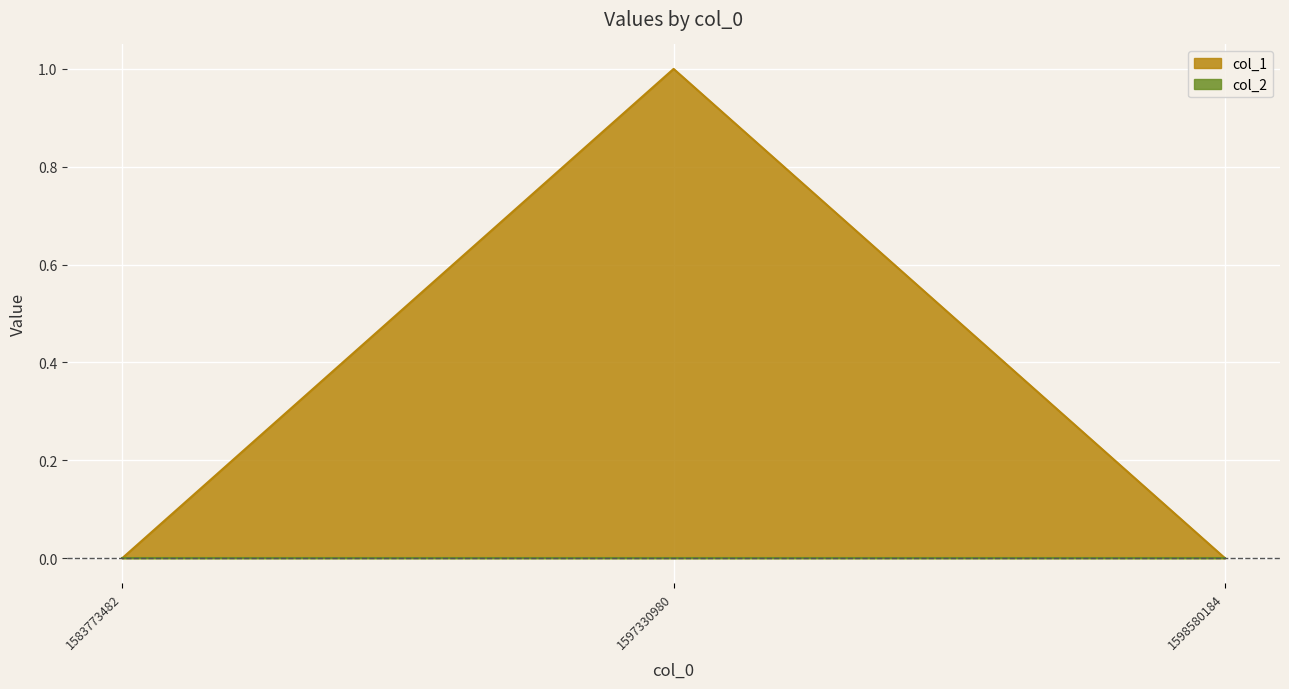

At which label is the value closest to 0?

1583773482